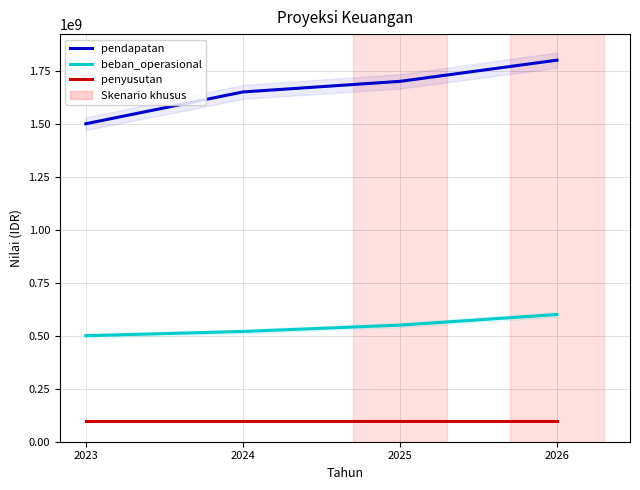

True or false: pendapatan has a value of 2305109537 at 2025.

False